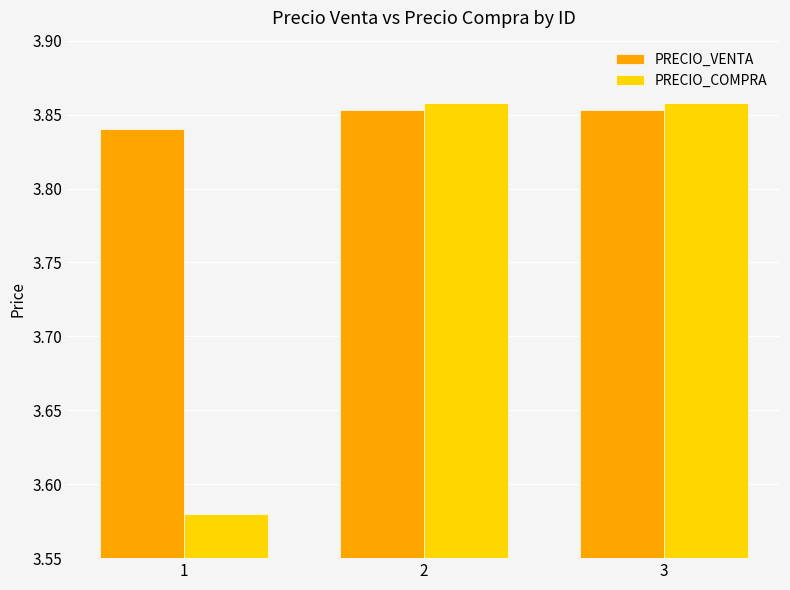

At 1, list the series in order from largest to smallest.

PRECIO_VENTA, PRECIO_COMPRA